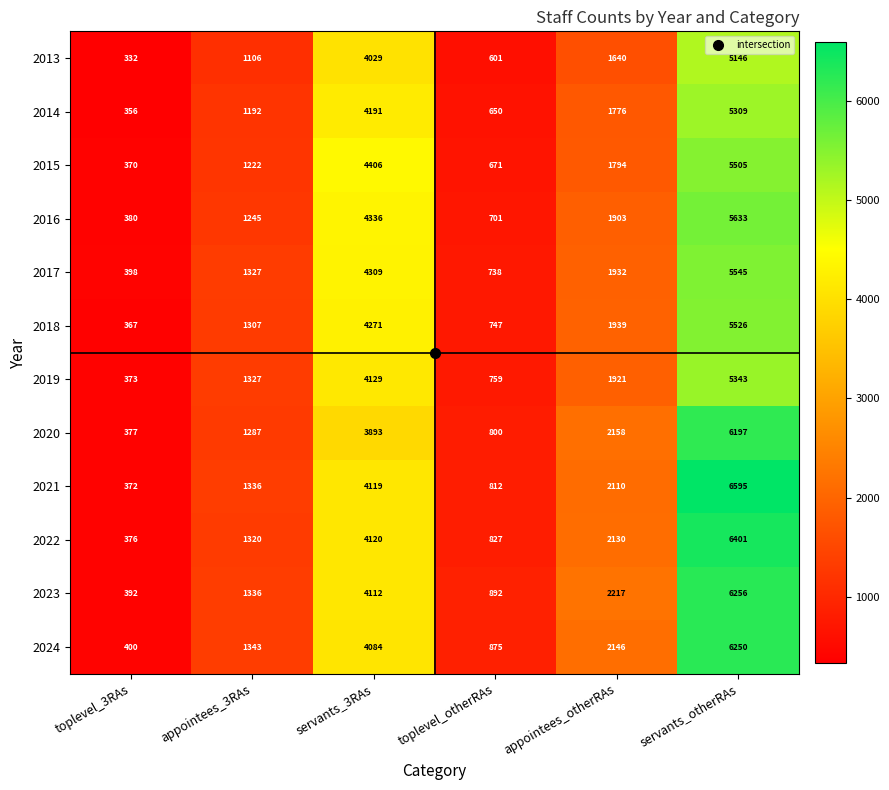

What is the minimum value shown in the chart?

332